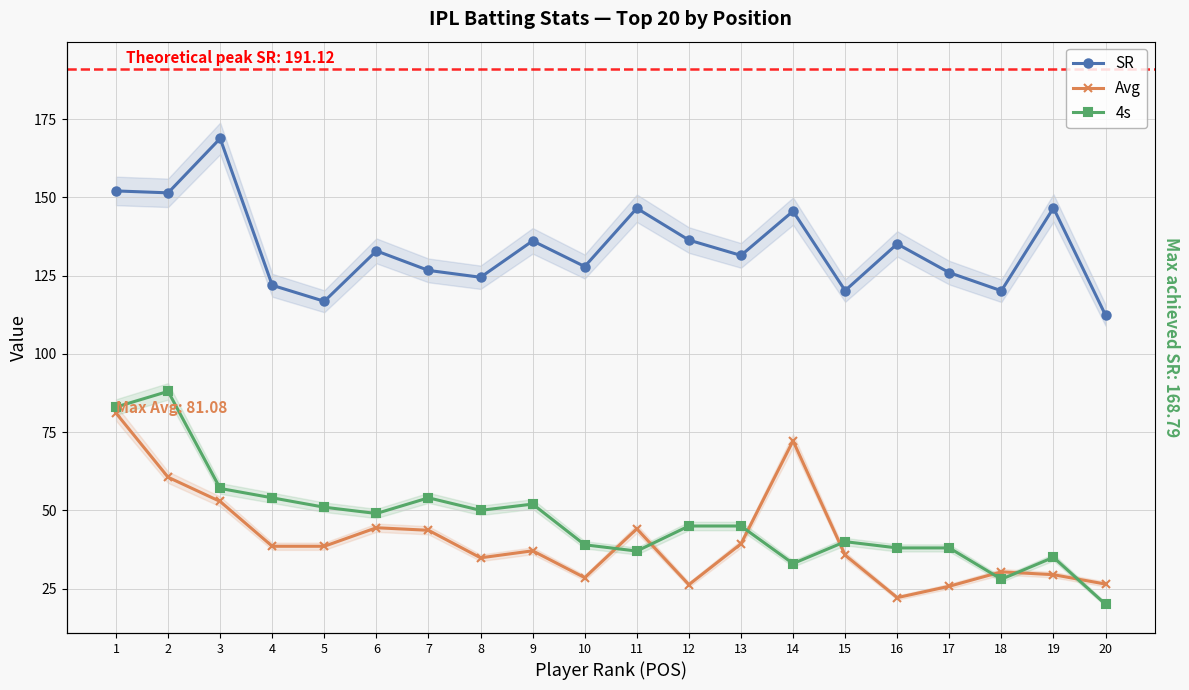

True or false: Avg and SR cross at least once.

False